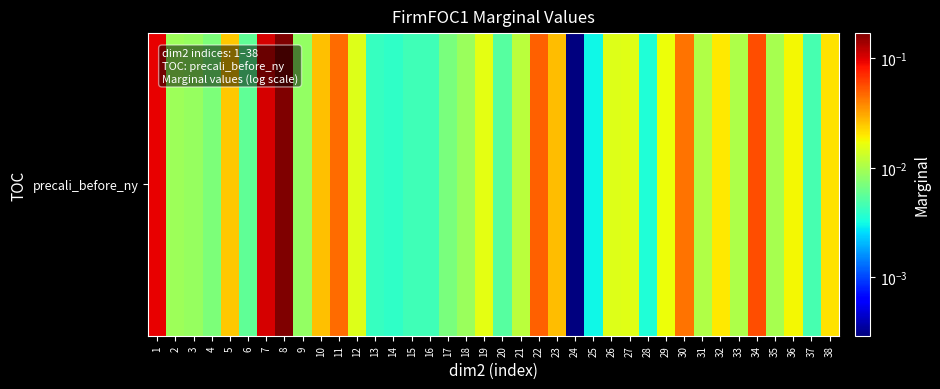

Reading left to right, transcribe all the data shown in this chart.

0.1	0.0	0.0	0.0	0.0	0.0	0.1	0.2	0.0	0.0	0.0	0.0	0.0	0.0	0.0	0.0	0.0	0.0	0.0	0.0	0.0	0.1	0.0	0.0	0.0	0.0	0.0	0.0	0.0	0.0	0.0	0.0	0.0	0.1	0.0	0.0	0.0	0.0